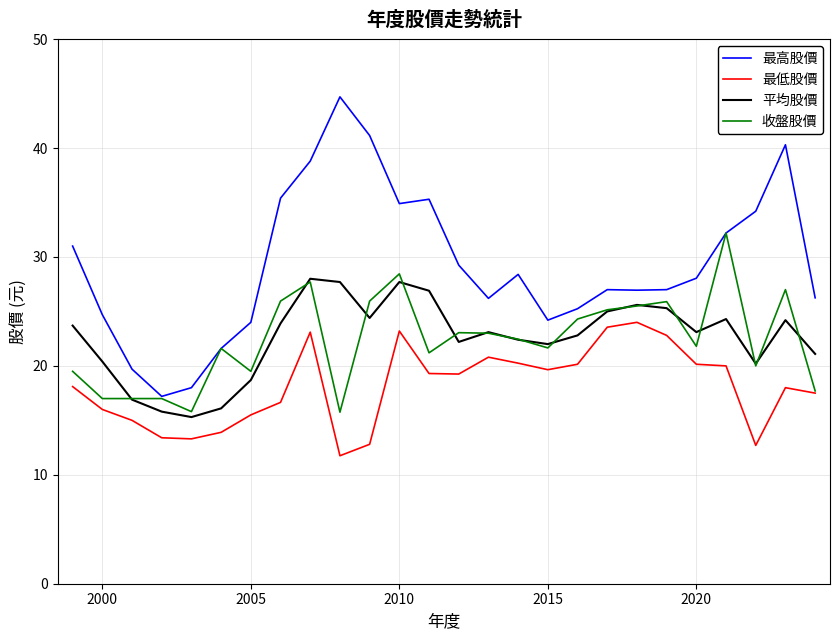

Rank the series by their maximum value, from lowest to highest.

最低股價, 平均股價, 收盤股價, 最高股價